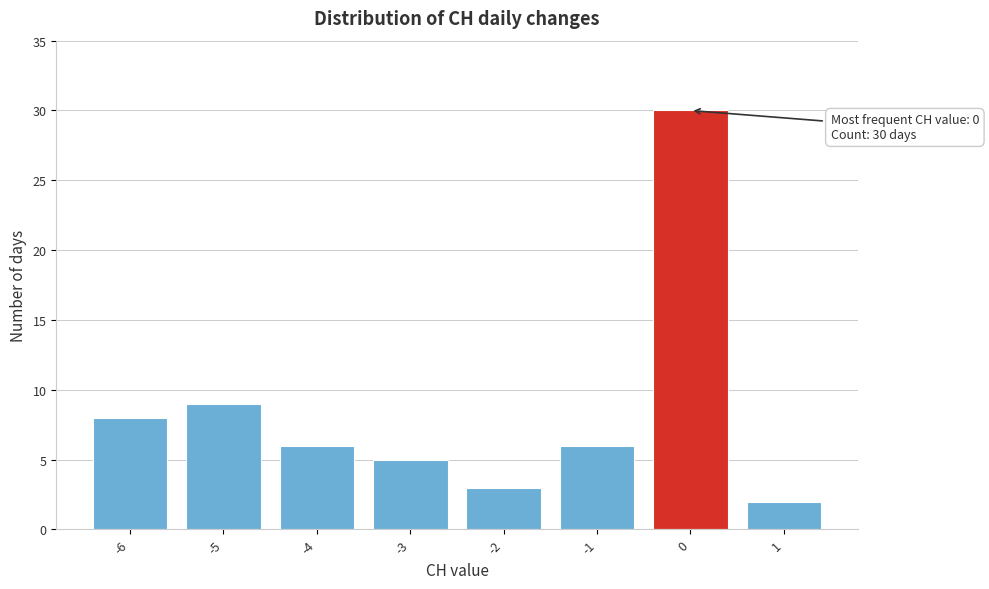

Which range on the x-axis has the tallest bar?

-0.5 to 0.5